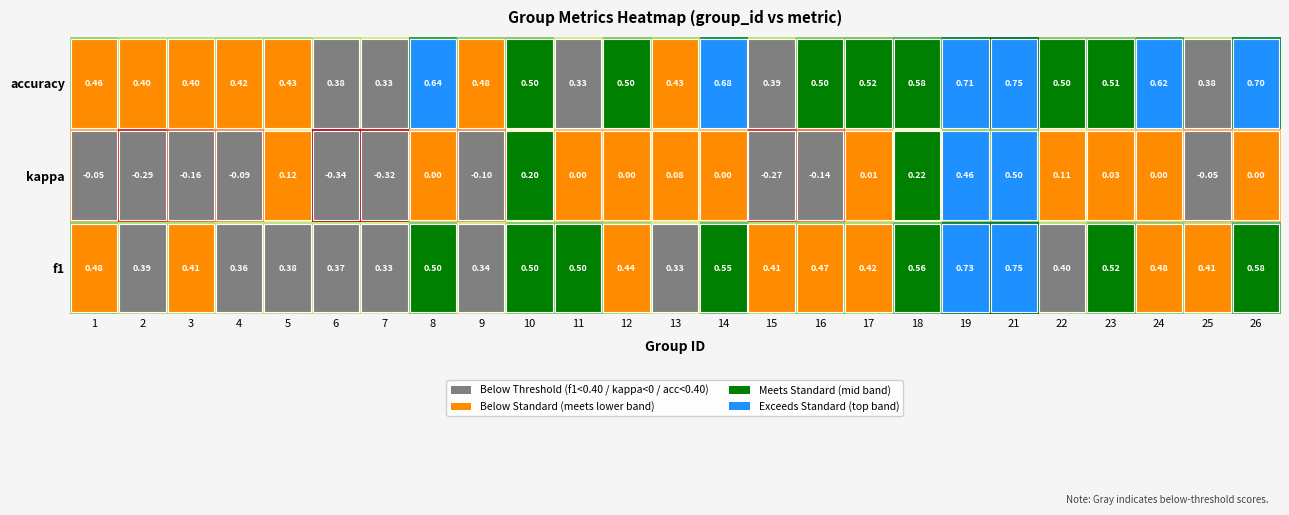

Which series has the largest total across all categories?

accuracy